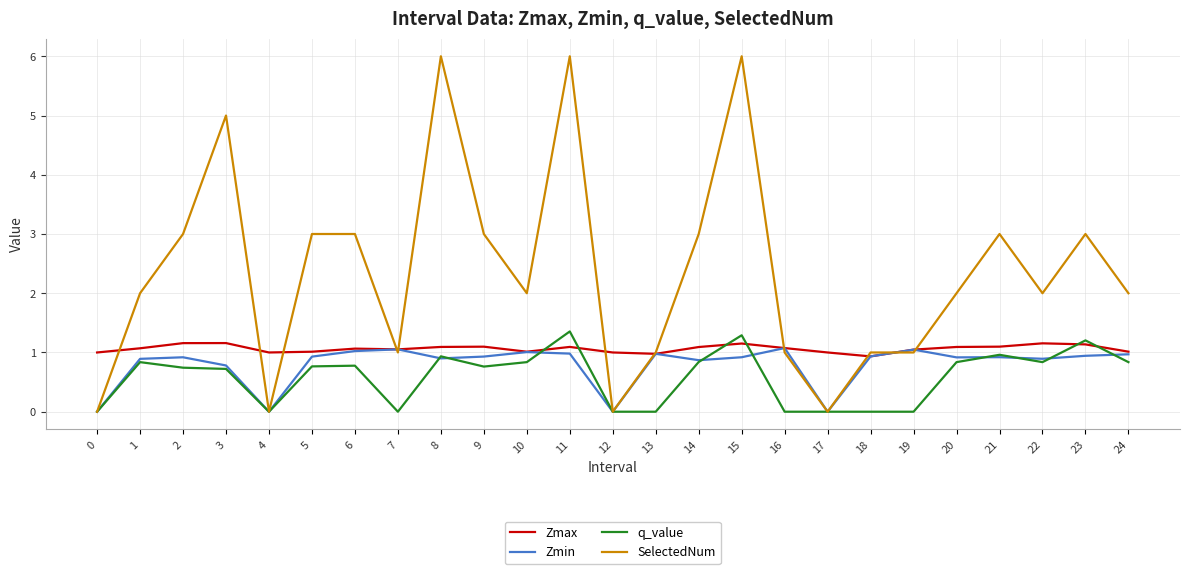

Which series ends up on top after the final intersection of Zmax and q_value?

Zmax